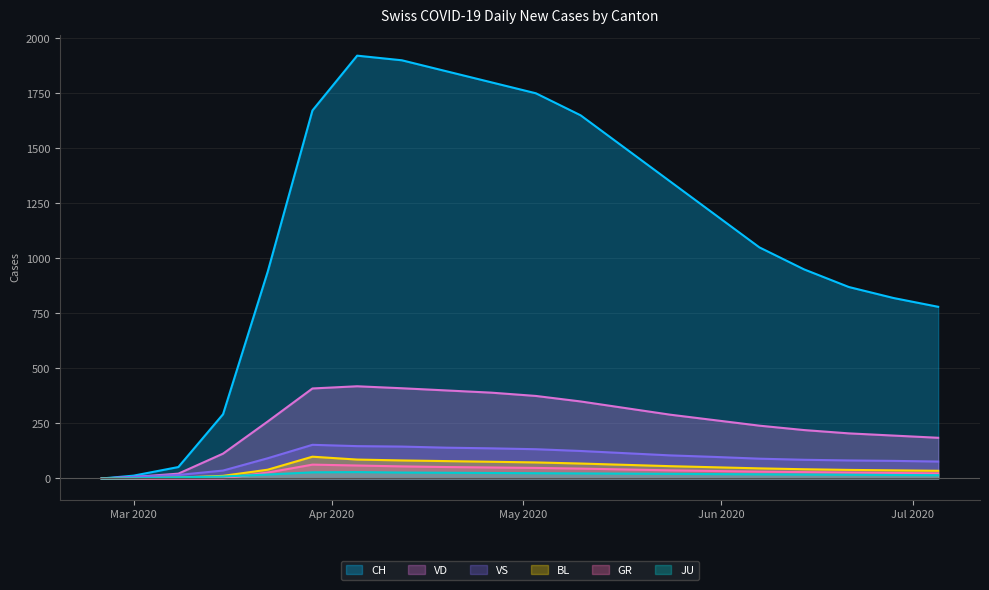

What is the value of the BL point at the 3rd from the left?

4